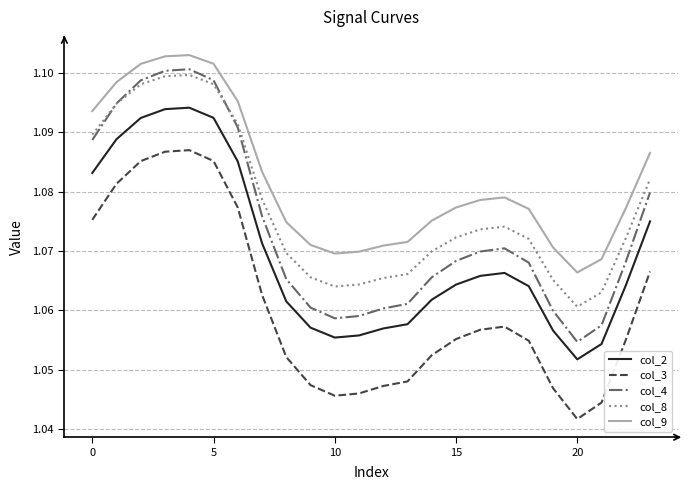

True or false: col_8 and col_3 cross at least once.

False